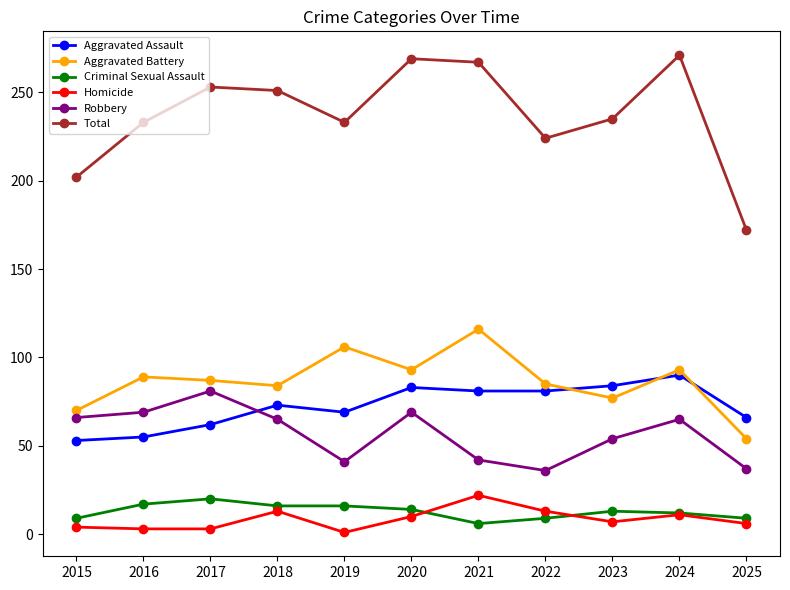

At 2022, list the series in order from smallest to largest.

Criminal Sexual Assault, Homicide, Robbery, Aggravated Assault, Aggravated Battery, Total